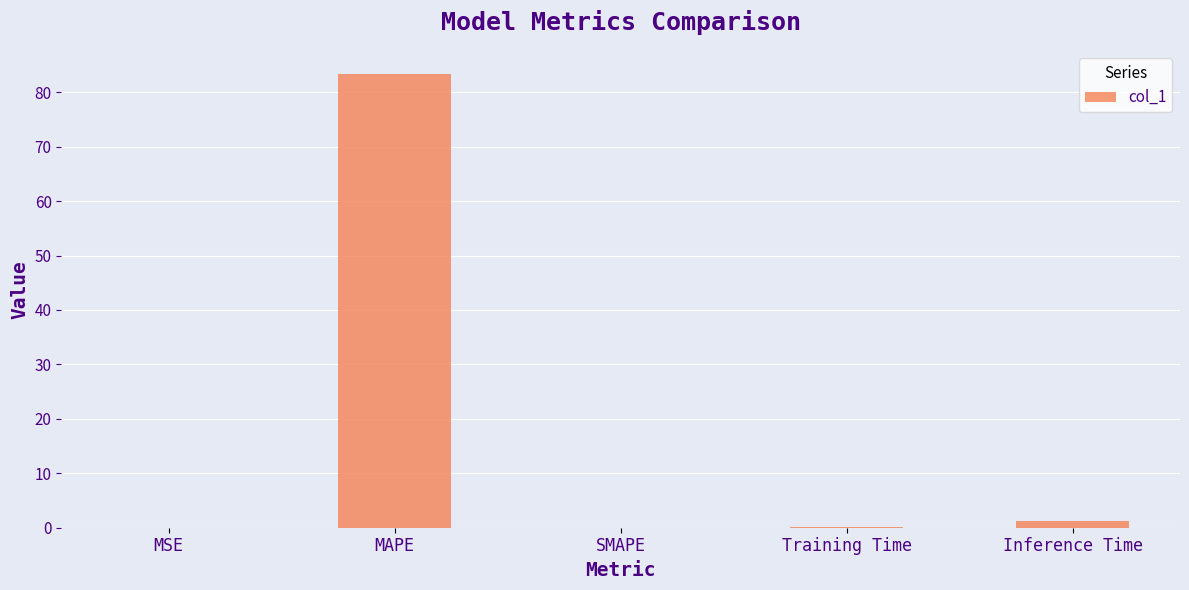

What is the change in value from MSE to Training Time?

+0.1